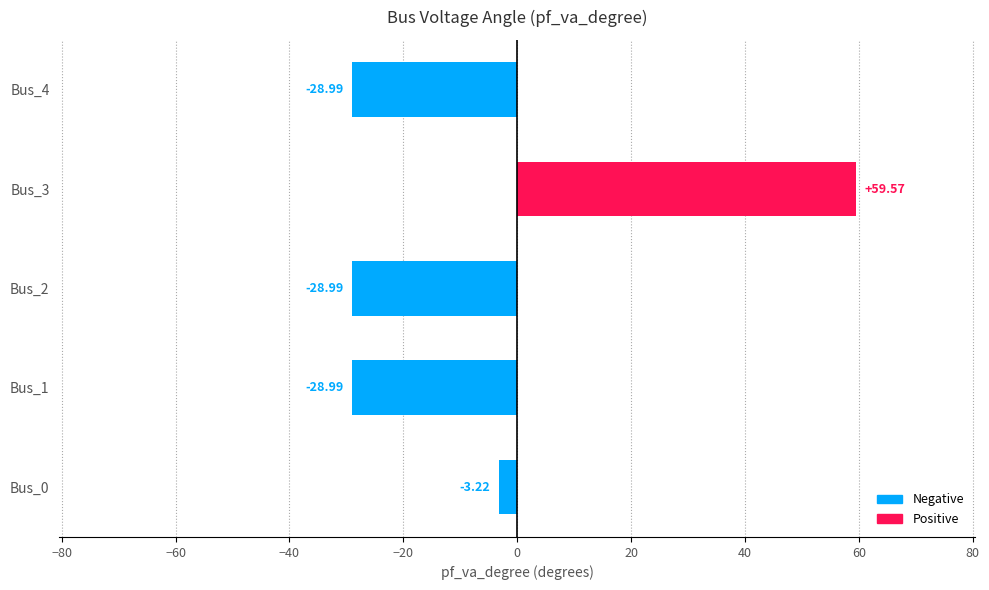

Which label corresponds to the largest value in the chart?

Bus_3